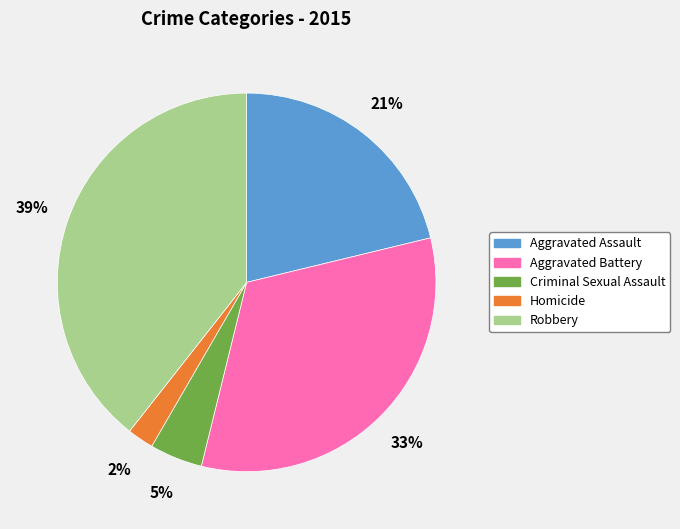

Combined, do Criminal Sexual Assault and Aggravated Battery account for over 50%?

No